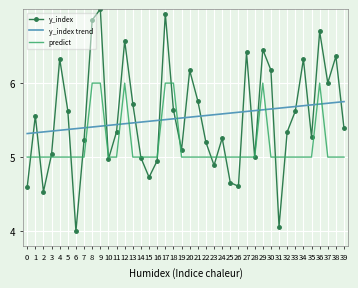

Is the value of y_index at 9 greater than the value of y_index trend at 2?

Yes